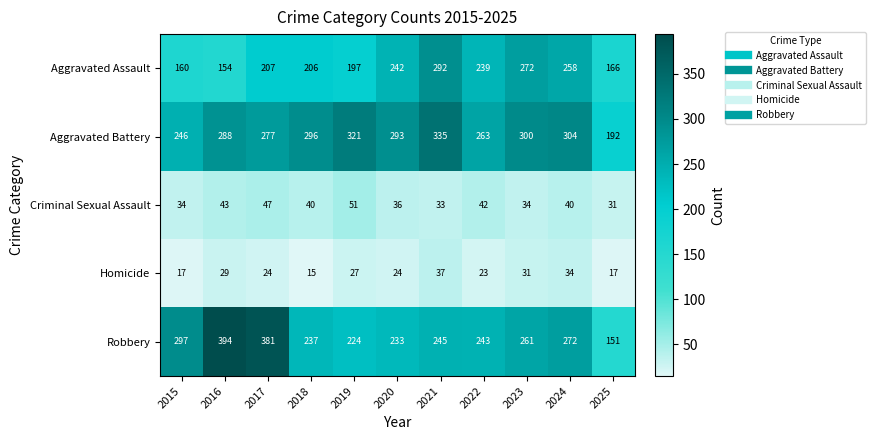

Count the number of data series in this chart.

5